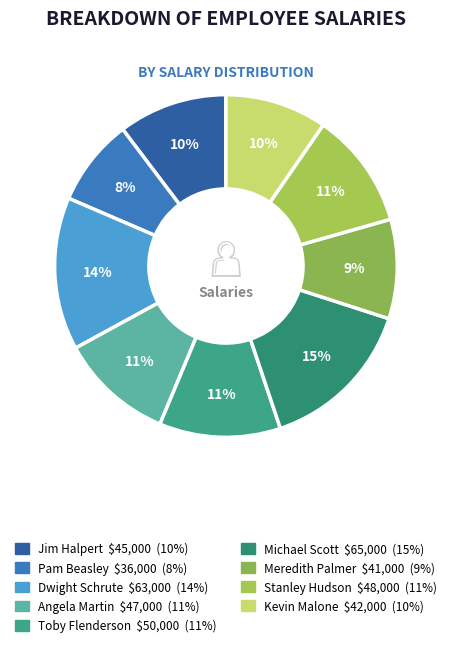

Does Toby Flenderson represent more than half of the total?

No